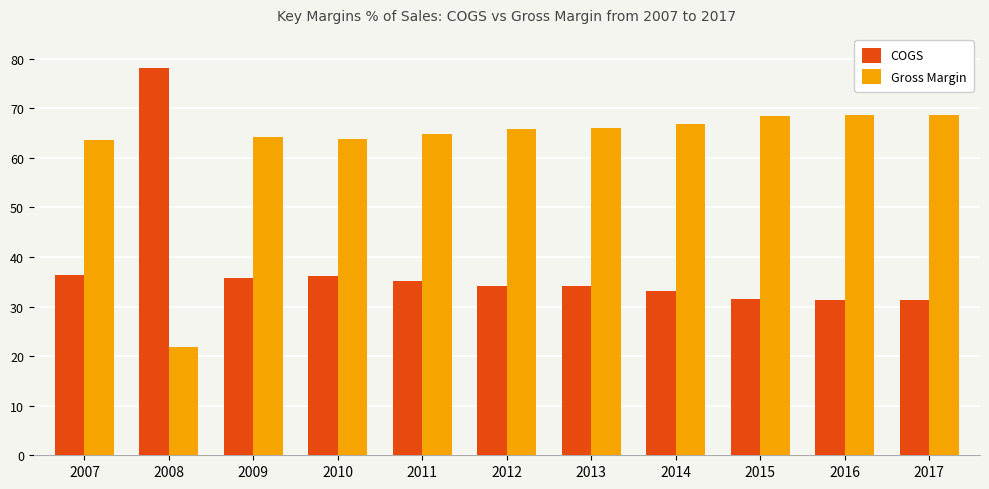

What is the highest value of the Gross Margin series?

68.7